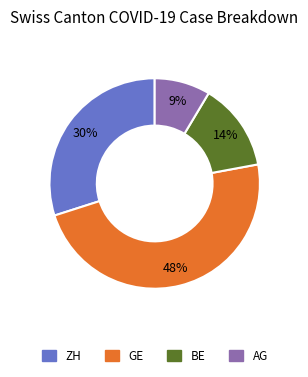

Is there any slice that represents more than half of the pie?

No